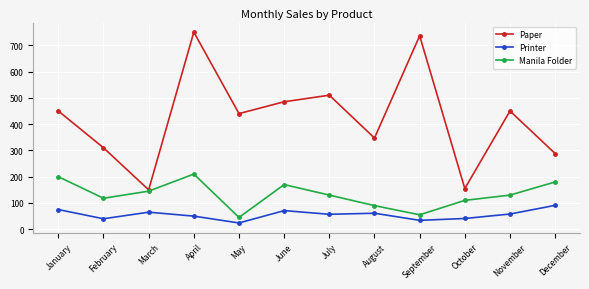

The Manila Folder series shows 102 at December. True or false?

False